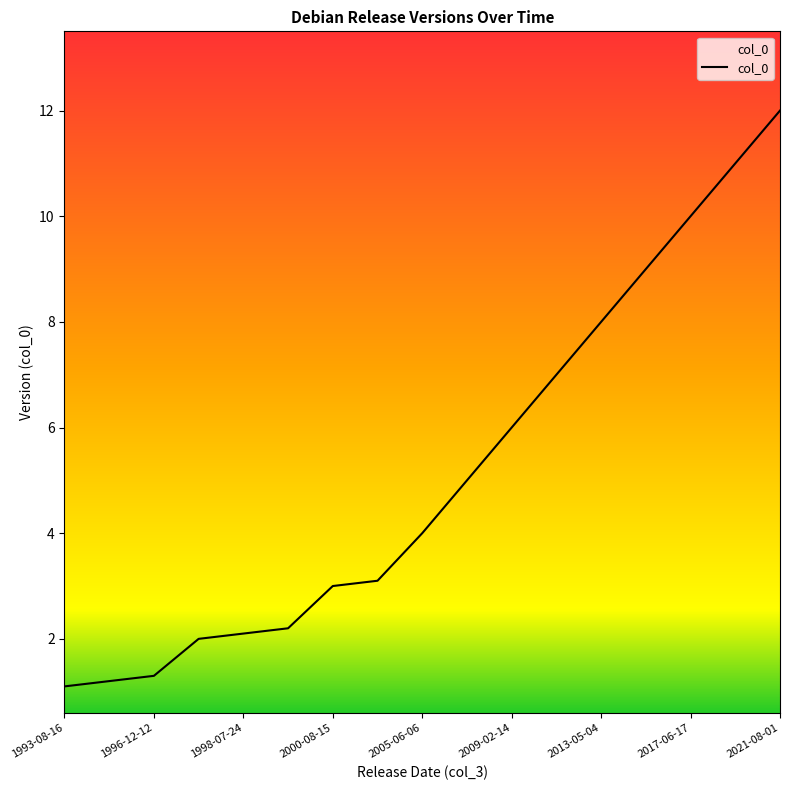

What is the difference between the values at 15 and 10?

5.0